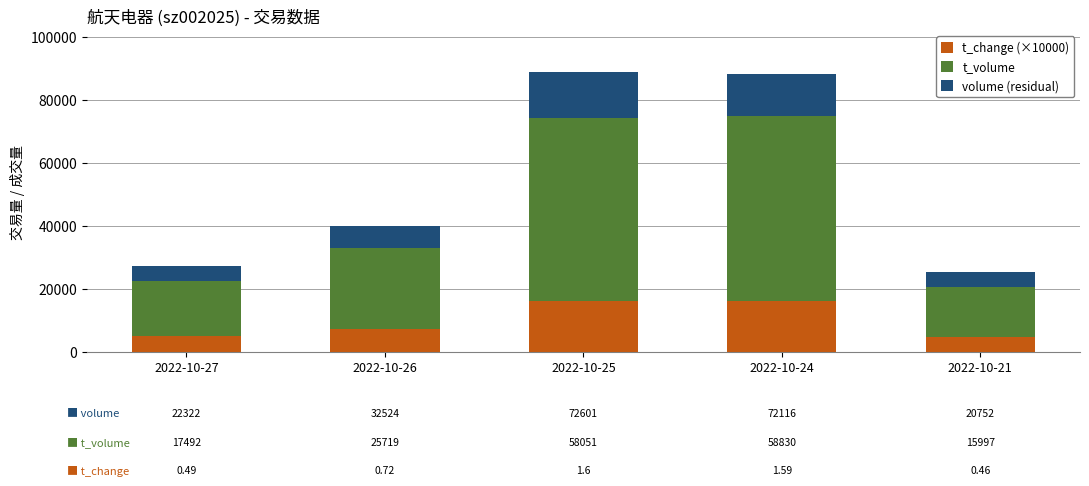

What are all the series names shown in the legend?

t_change (×10000), t_volume, volume (residual)